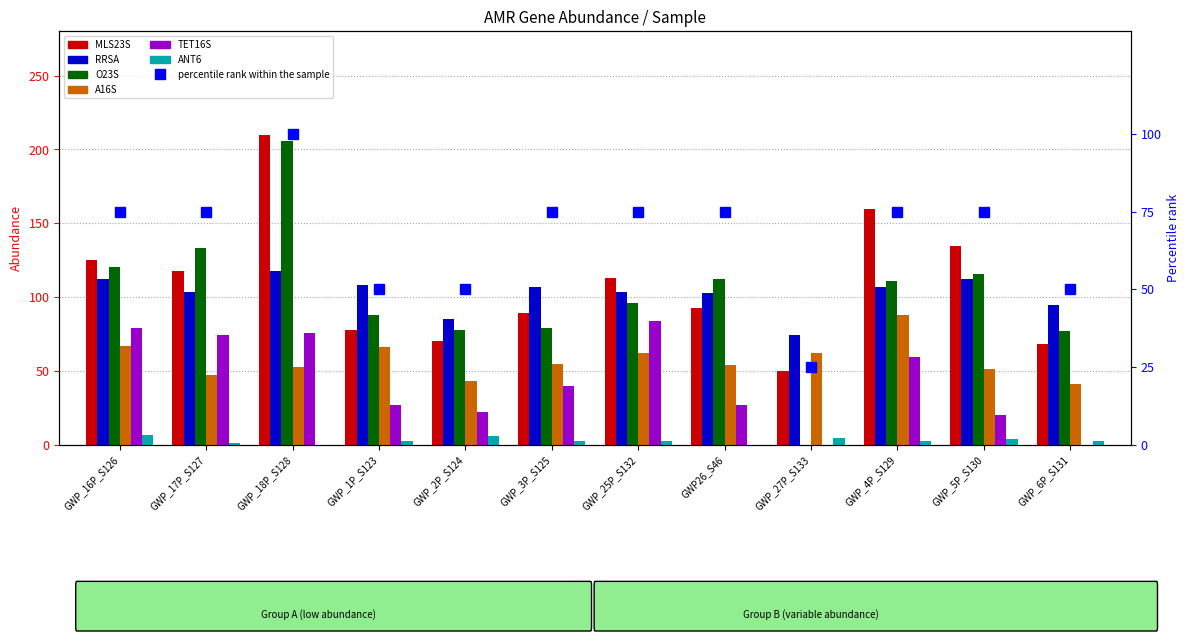

What is the total value across all series at GWP_27P_S133?

190.8